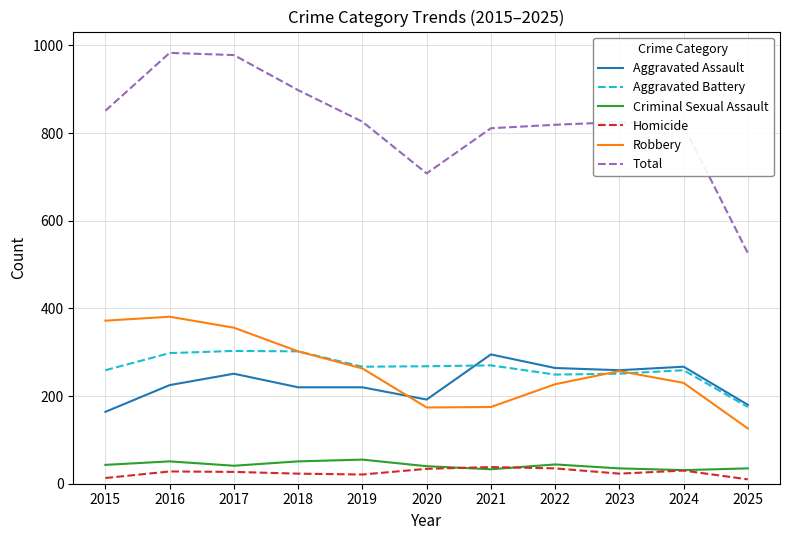

At which label does Aggravated Battery first exceed 267?

2016